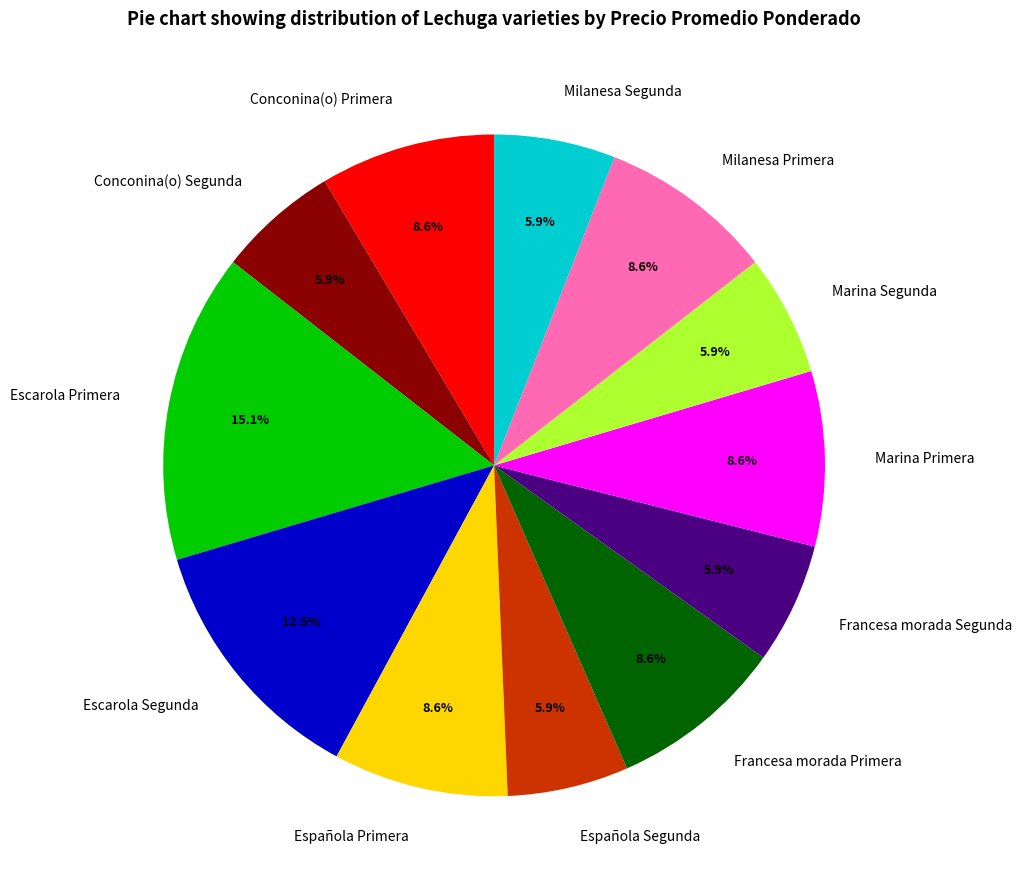

Does any single category account for the majority?

No